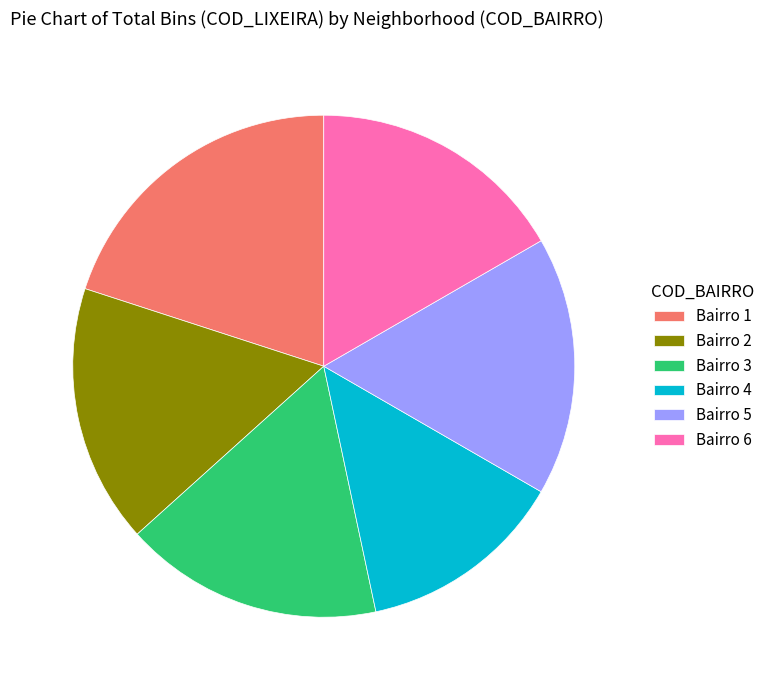

True or false: Bairro 2 accounts for 8% of the total.

False